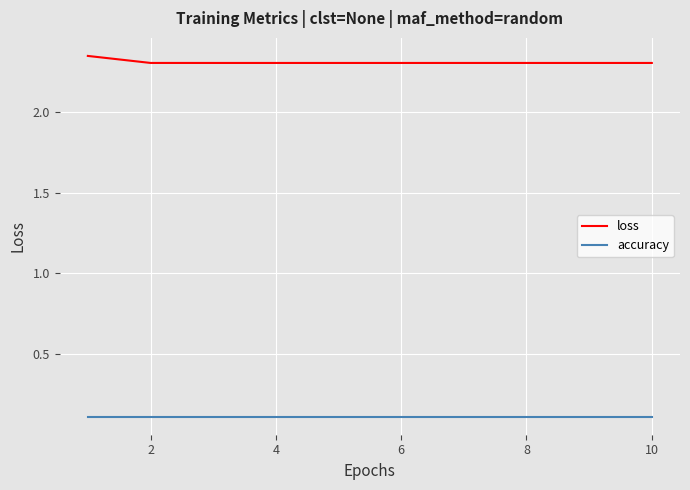

Which series has the widest spread of values?

loss